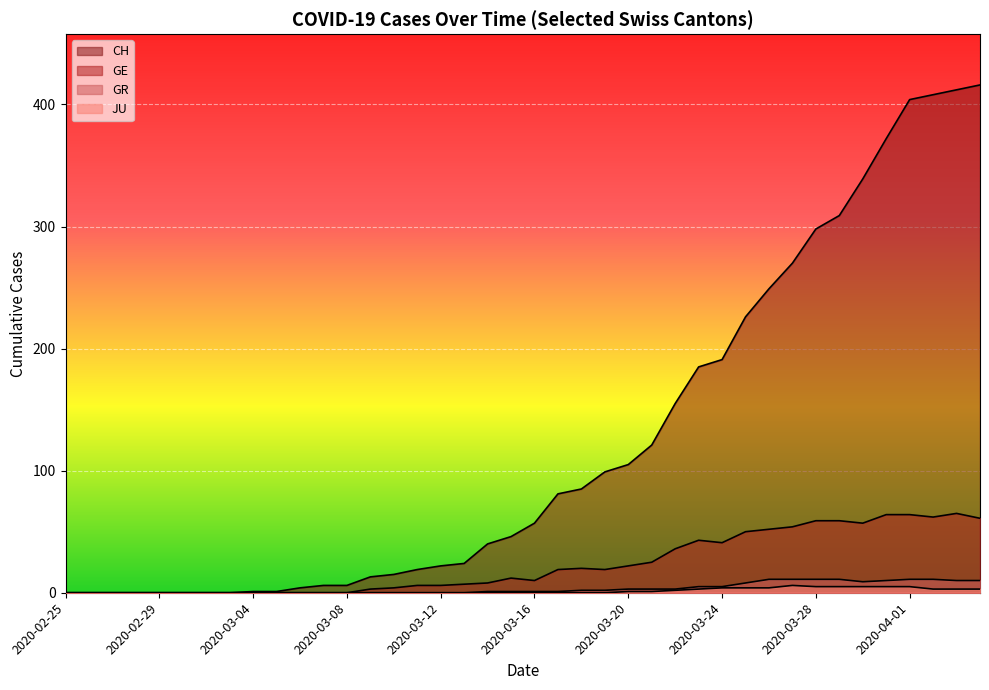

Reading left to right, transcribe all the data shown in this chart.

CH: 2020-02-25=0	2020-02-26=0	2020-02-27=0	2020-02-28=0	2020-02-29=0	2020-03-01=0	2020-03-02=0	2020-03-03=0	2020-03-04=1	2020-03-05=1	2020-03-06=4	2020-03-07=6	2020-03-08=6	2020-03-09=13	2020-03-10=15	2020-03-11=19	2020-03-12=22	2020-03-13=24	2020-03-14=40	2020-03-15=46	2020-03-16=57	2020-03-17=81	2020-03-18=85	2020-03-19=99	2020-03-20=105	2020-03-21=121	2020-03-22=155	2020-03-23=185	2020-03-24=191	2020-03-25=226	2020-03-26=249	2020-03-27=270	2020-03-28=298	2020-03-29=309	2020-03-30=339	2020-03-31=372	2020-04-01=404	2020-04-02=408	2020-04-03=412	2020-04-04=416
GE: 2020-02-25=0	2020-02-26=0	2020-02-27=0	2020-02-28=0	2020-02-29=0	2020-03-01=0	2020-03-02=0	2020-03-03=0	2020-03-04=0	2020-03-05=0	2020-03-06=0	2020-03-07=0	2020-03-08=0	2020-03-09=3	2020-03-10=4	2020-03-11=6	2020-03-12=6	2020-03-13=7	2020-03-14=8	2020-03-15=12	2020-03-16=10	2020-03-17=19	2020-03-18=20	2020-03-19=19	2020-03-20=22	2020-03-21=25	2020-03-22=36	2020-03-23=43	2020-03-24=41	2020-03-25=50	2020-03-26=52	2020-03-27=54	2020-03-28=59	2020-03-29=59	2020-03-30=57	2020-03-31=64	2020-04-01=64	2020-04-02=62	2020-04-03=65	2020-04-04=61
GR: 2020-02-25=0	2020-02-26=0	2020-02-27=0	2020-02-28=0	2020-02-29=0	2020-03-01=0	2020-03-02=0	2020-03-03=0	2020-03-04=0	2020-03-05=0	2020-03-06=0	2020-03-07=0	2020-03-08=0	2020-03-09=0	2020-03-10=0	2020-03-11=0	2020-03-12=0	2020-03-13=0	2020-03-14=1	2020-03-15=1	2020-03-16=1	2020-03-17=1	2020-03-18=2	2020-03-19=2	2020-03-20=3	2020-03-21=3	2020-03-22=3	2020-03-23=5	2020-03-24=5	2020-03-25=8	2020-03-26=11	2020-03-27=11	2020-03-28=11	2020-03-29=11	2020-03-30=9	2020-03-31=10	2020-04-01=11	2020-04-02=11	2020-04-03=10	2020-04-04=10
JU: 2020-02-25=0	2020-02-26=0	2020-02-27=0	2020-02-28=0	2020-02-29=0	2020-03-01=0	2020-03-02=0	2020-03-03=0	2020-03-04=0	2020-03-05=0	2020-03-06=0	2020-03-07=0	2020-03-08=0	2020-03-09=0	2020-03-10=0	2020-03-11=0	2020-03-12=0	2020-03-13=0	2020-03-14=0	2020-03-15=0	2020-03-16=0	2020-03-17=0	2020-03-18=0	2020-03-19=0	2020-03-20=1	2020-03-21=1	2020-03-22=2	2020-03-23=3	2020-03-24=4	2020-03-25=4	2020-03-26=4	2020-03-27=6	2020-03-28=5	2020-03-29=5	2020-03-30=5	2020-03-31=5	2020-04-01=5	2020-04-02=3	2020-04-03=3	2020-04-04=3